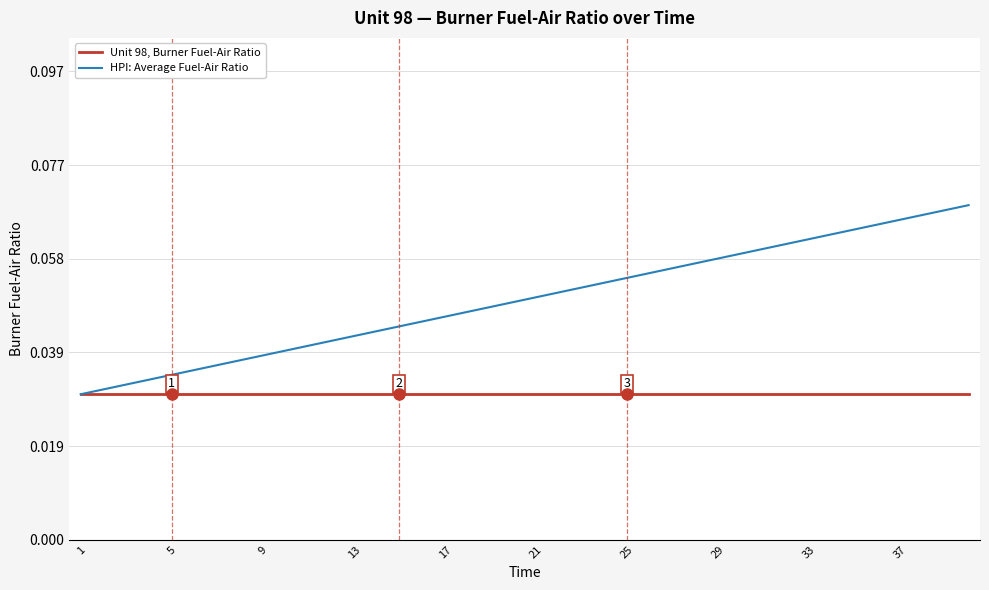

Rank the series by their average value, from lowest to highest.

Unit 98, Burner Fuel-Air Ratio, HPI: Average Fuel-Air Ratio